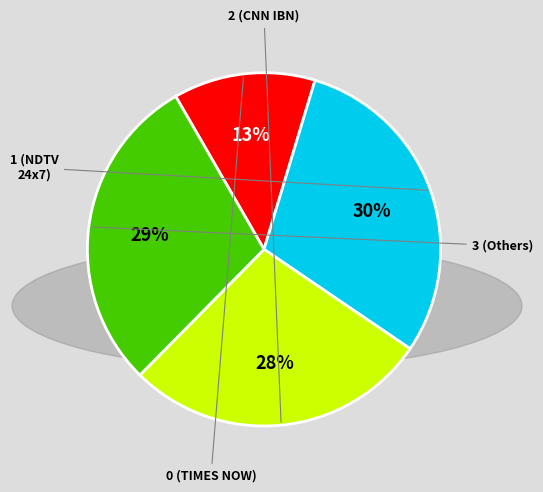

To the nearest percent, what is the average slice percentage?

25%